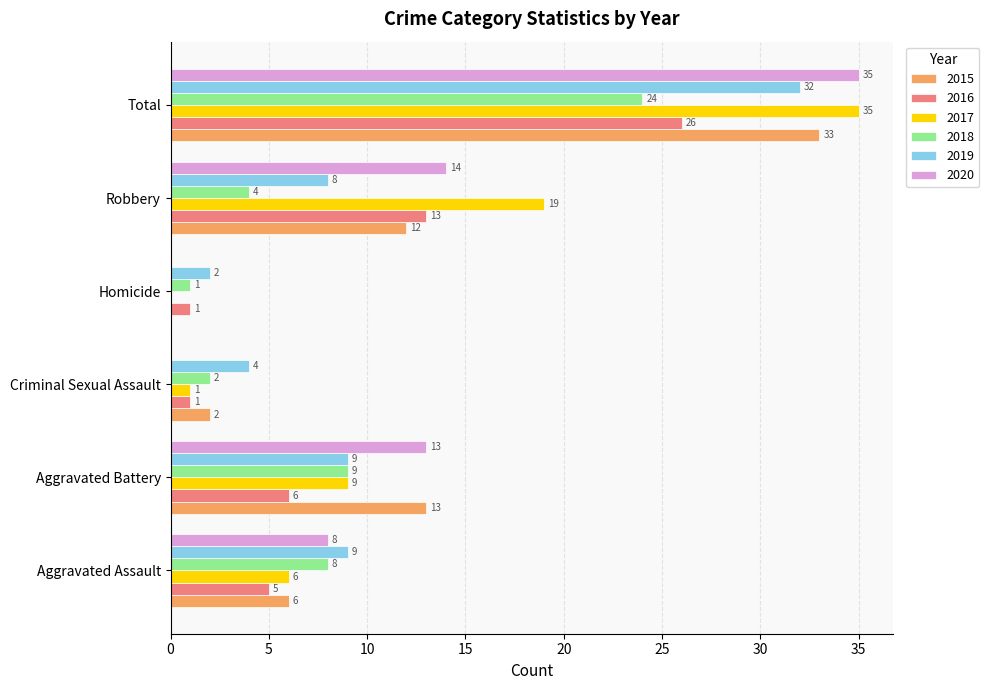

Read the 2015 value at Aggravated Battery, to the nearest 5.

15